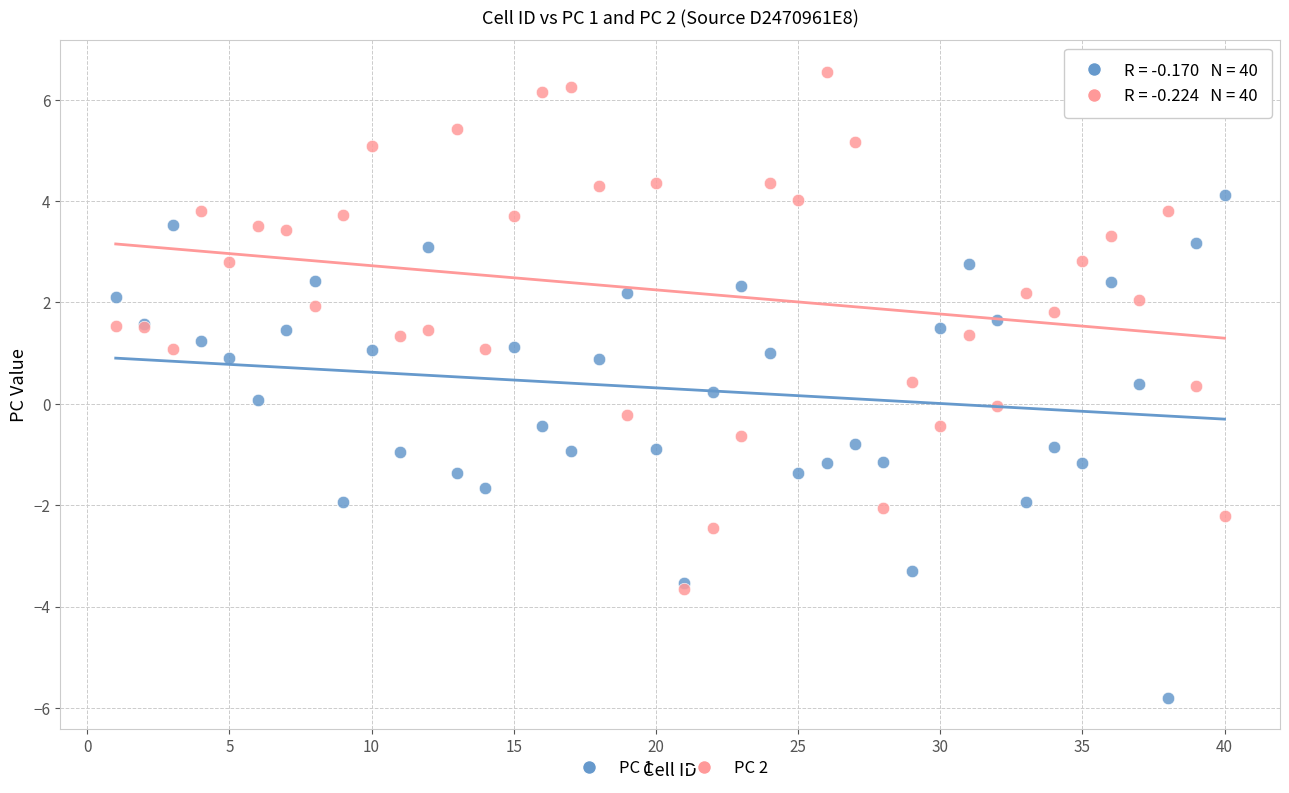

Which series reaches the maximum Y coordinate?

PC 2